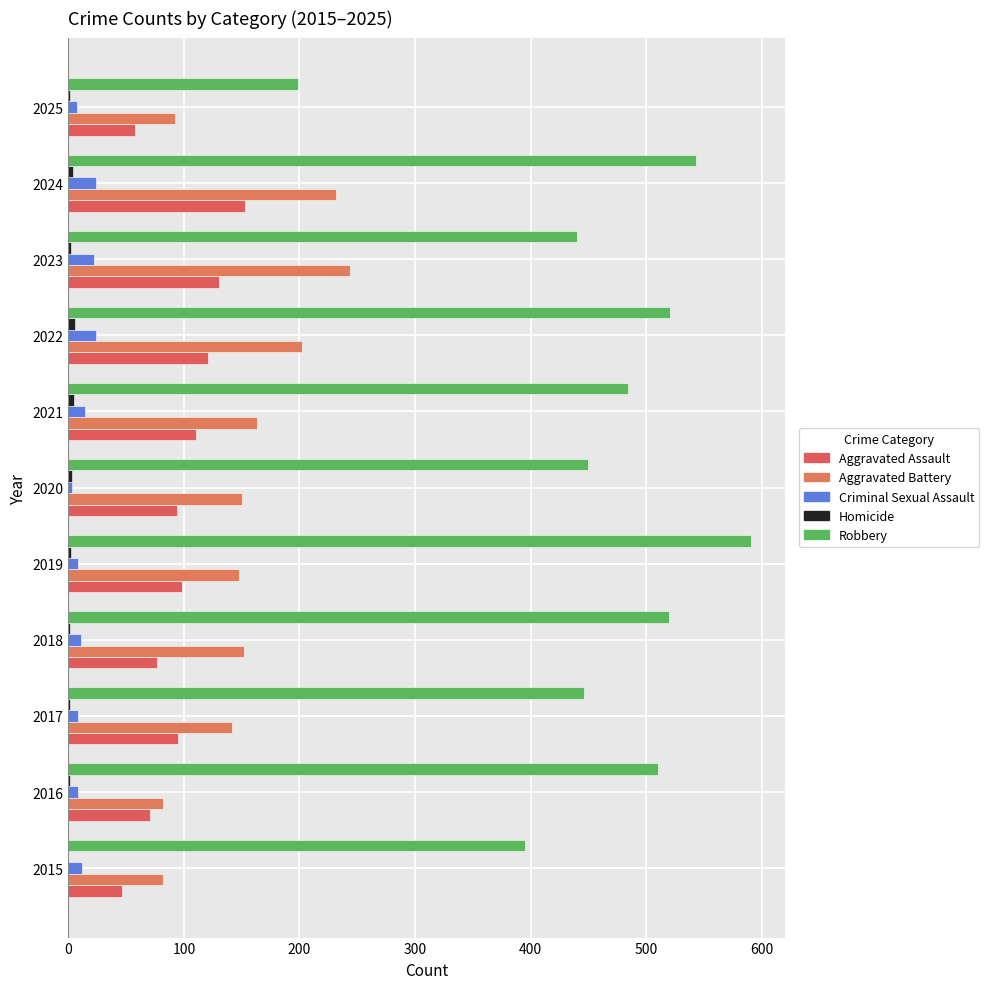

How many data points does each series have?

11